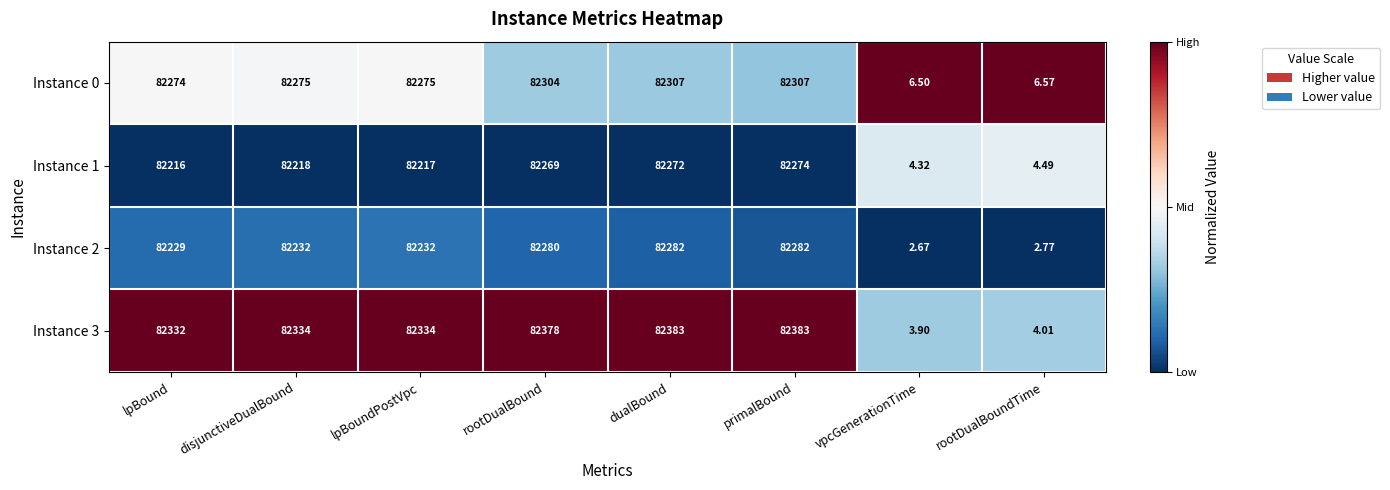

At primalBound, list the series in order from largest to smallest.

Instance 3, Instance 0, Instance 2, Instance 1